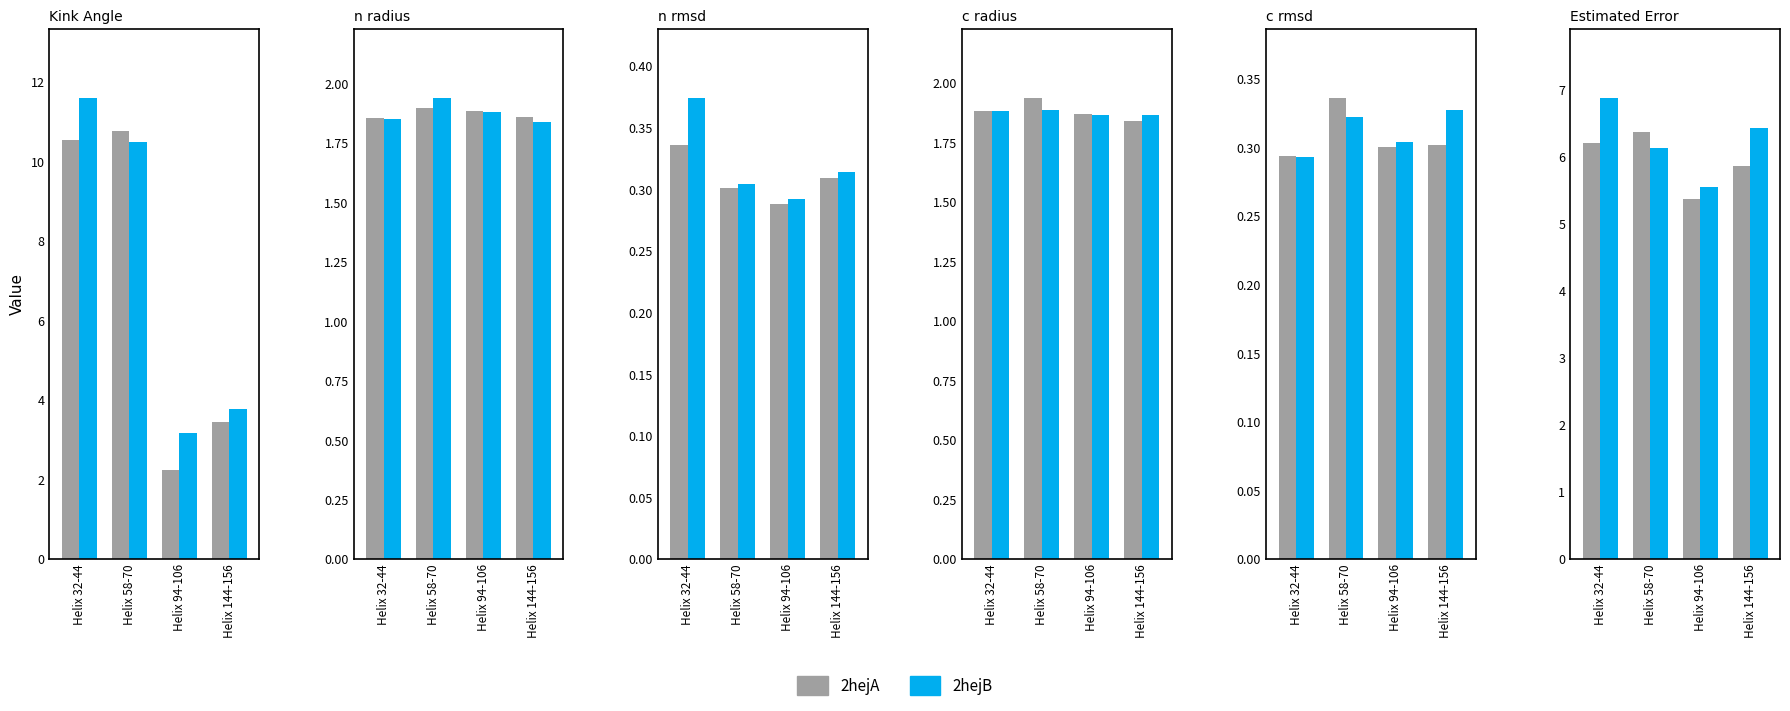

Which series changed the most between Helix 58-70 and Helix 94-106?

2hejA